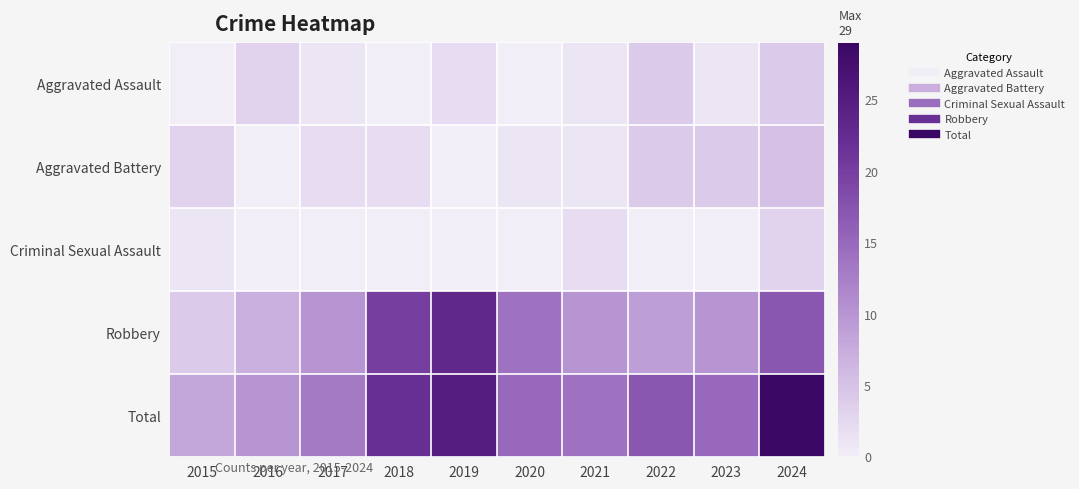

At how many categories does at least one series exceed 10?

8